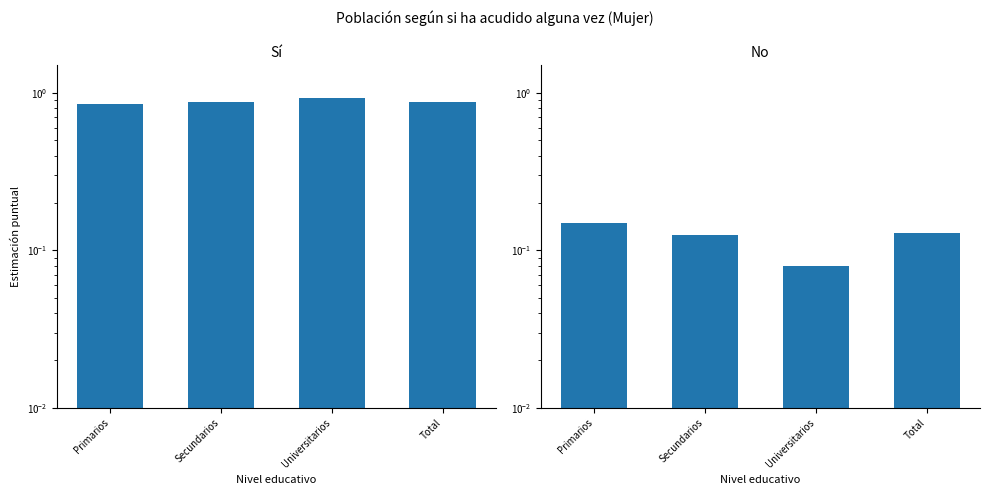

Reading left to right, what are all the values shown in this chart?

Sí: 0.9	0.9	0.9	0.9
No: 0.1	0.1	0.1	0.1